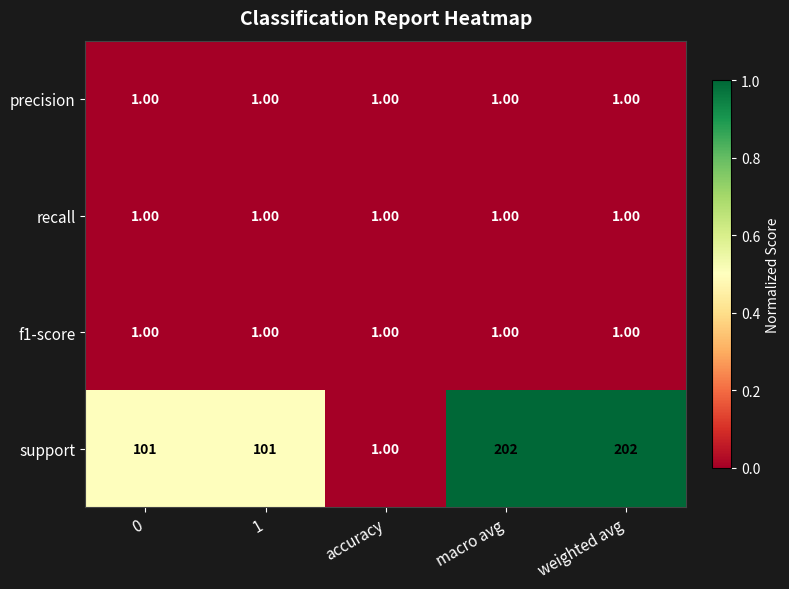

Which series changed the most between 0 and macro avg?

support